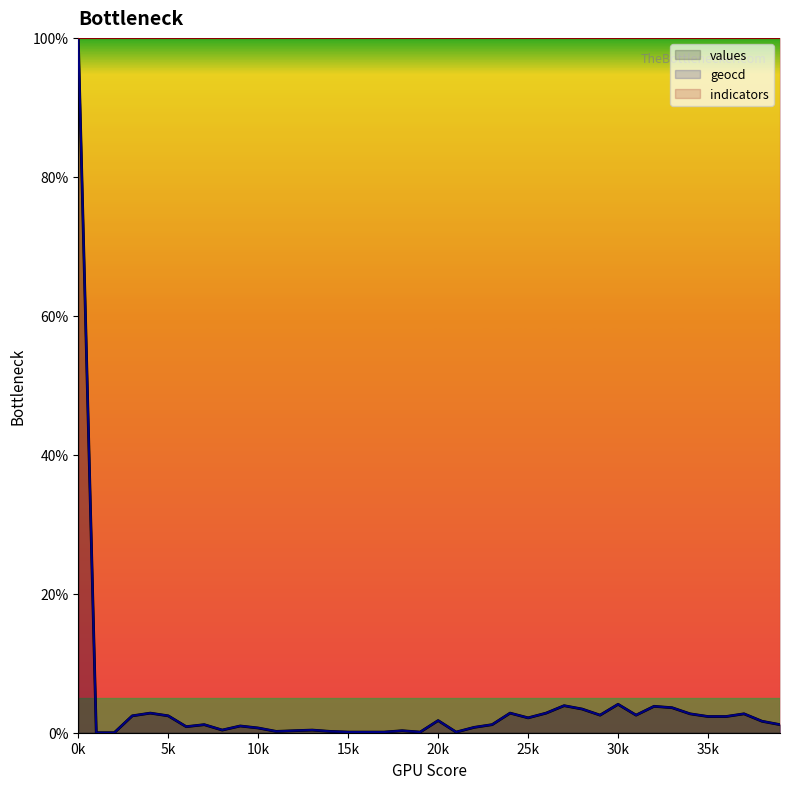

What is the highest value of the indicators series?

100.0